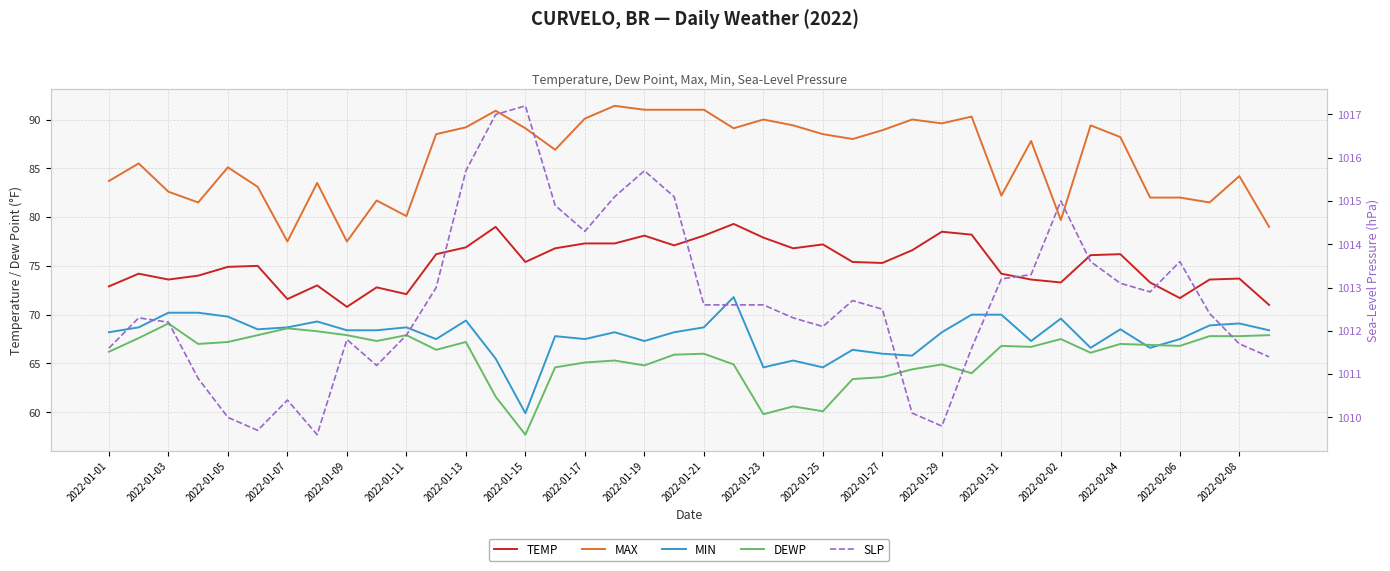

True or false: TEMP and MIN cross at least once.

False